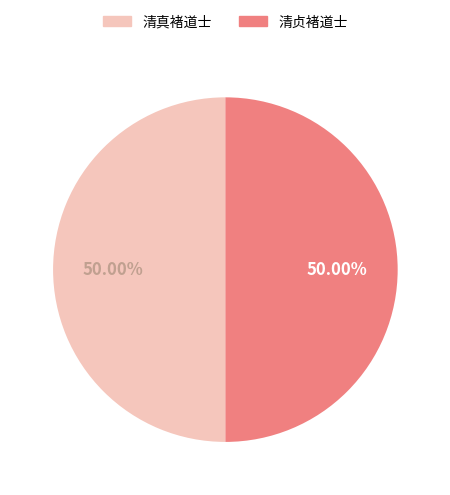

Do 清真褚道士 and 清贞褚道士 together represent more than half of the pie?

Yes